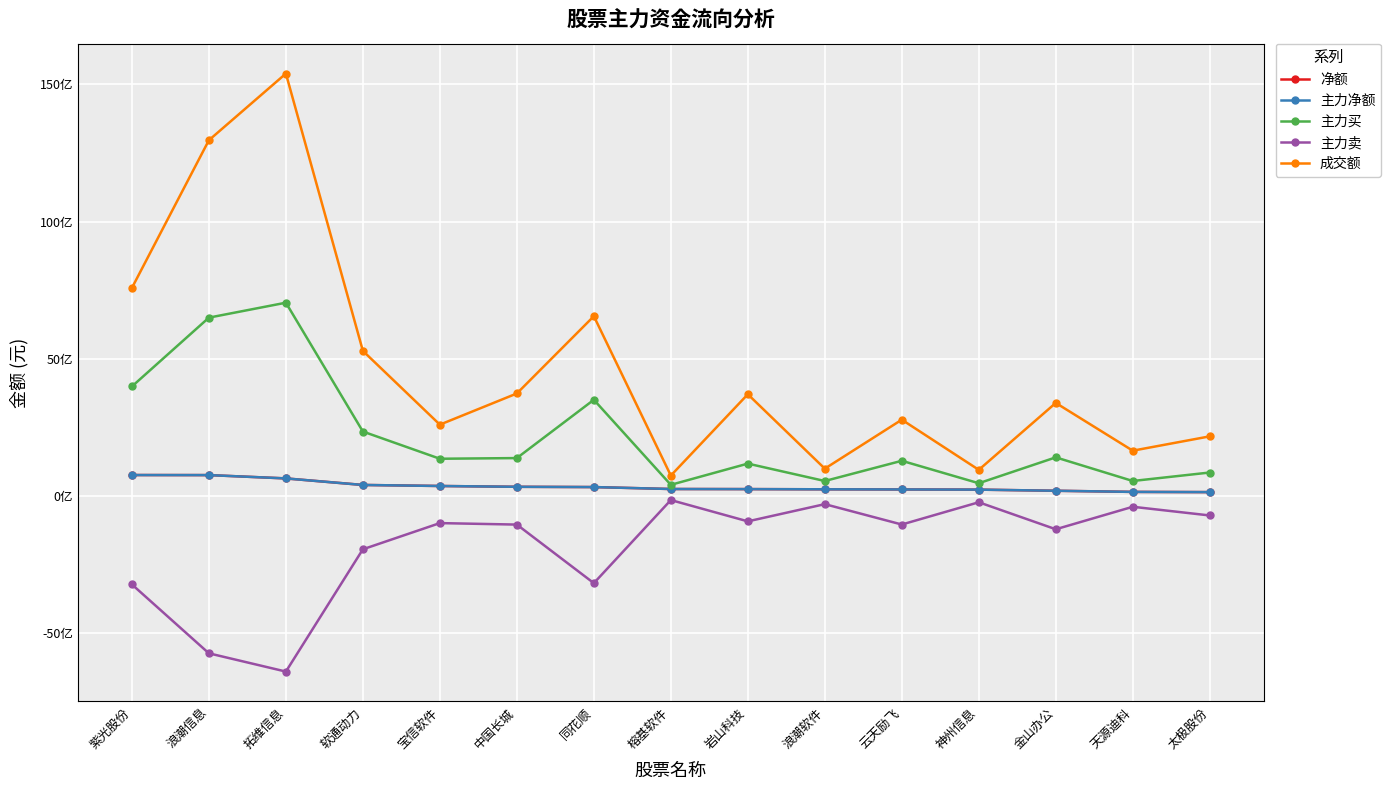

Is this an area chart (filled region under the line)?

No